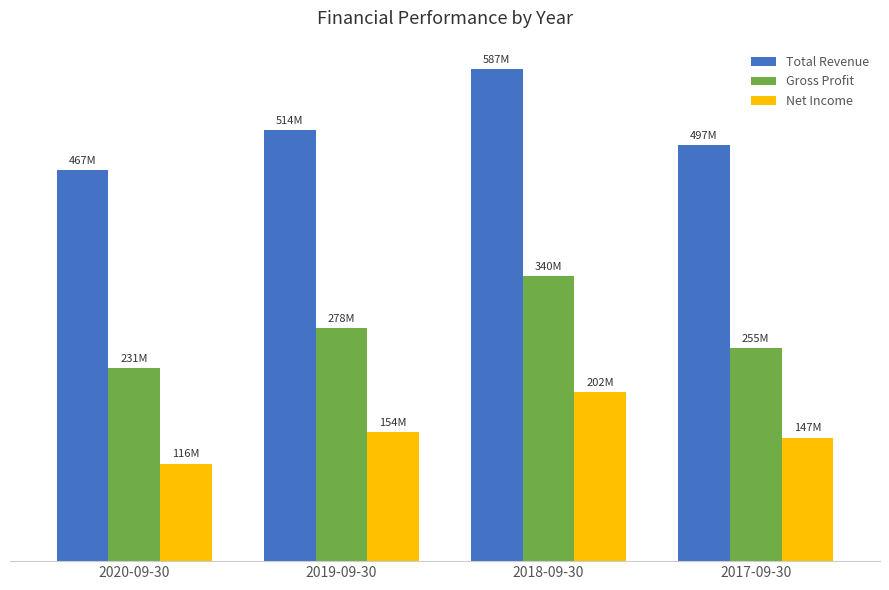

What are all the series names shown in the legend?

Total Revenue, Gross Profit, Net Income